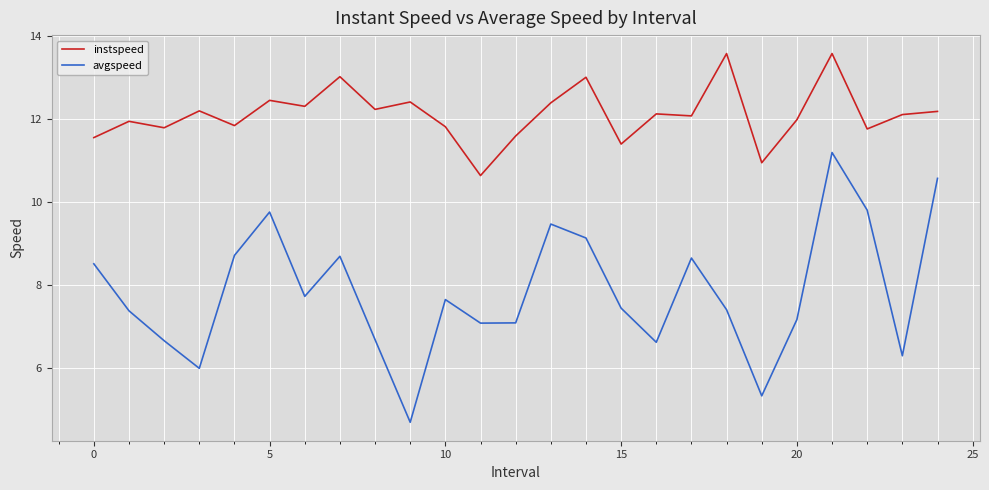

Which series has the largest total across all categories?

instspeed